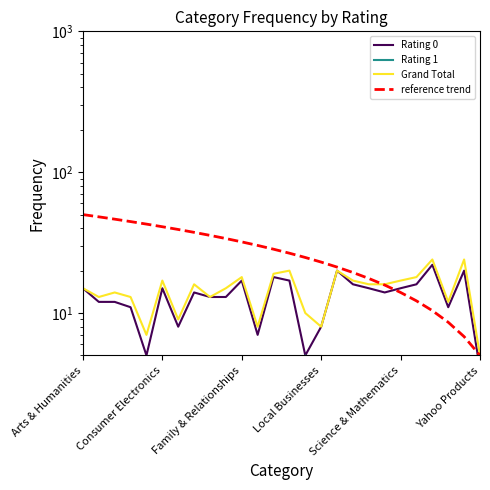

True or false: reference trend has more than 2 interior local peaks.

False